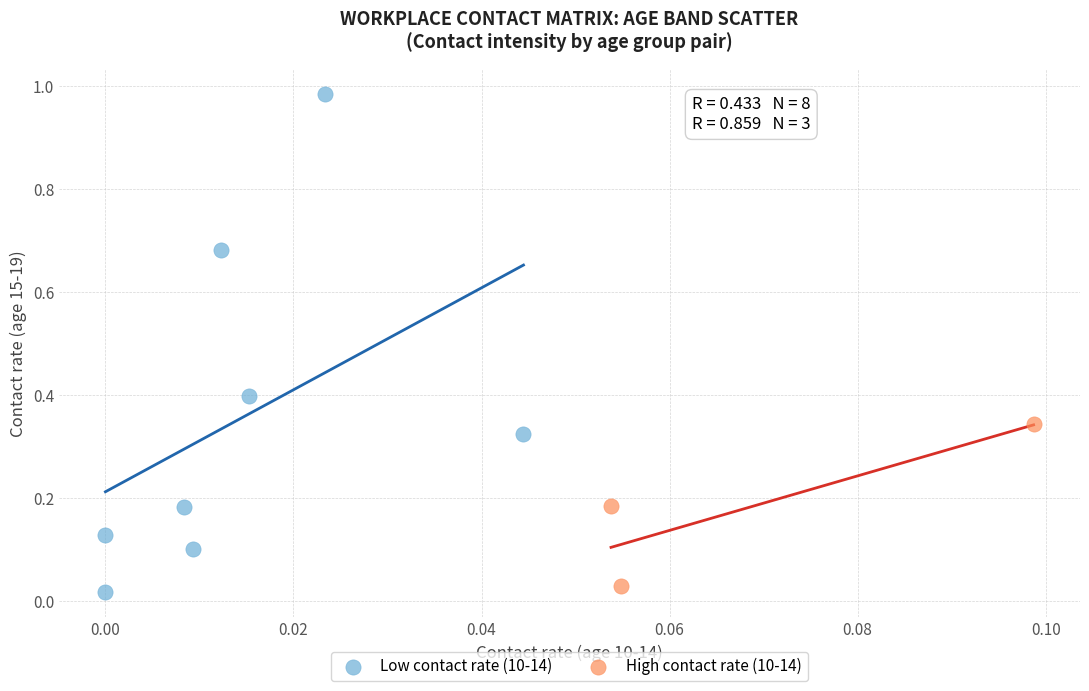

Which series contains the highest Y value?

Low contact rate (10-14)